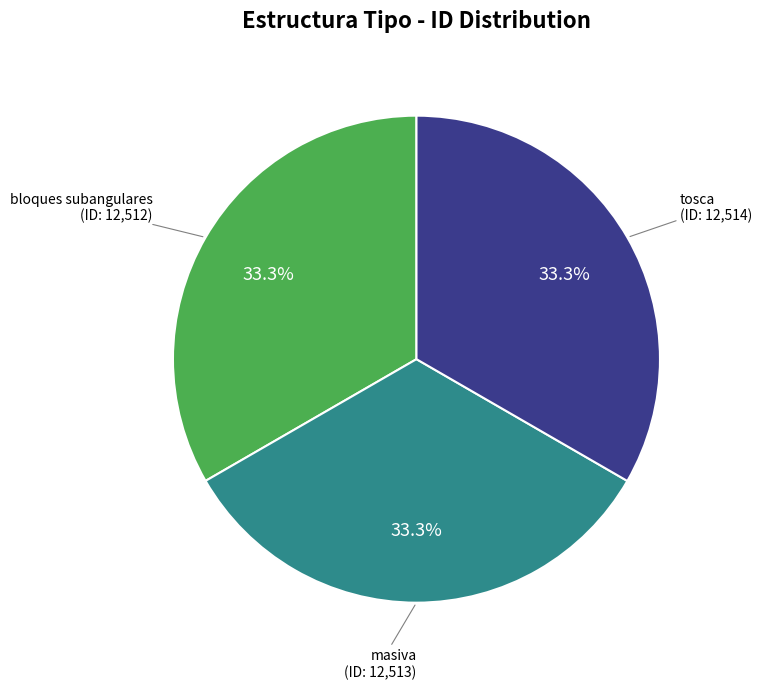

Does any single category account for the majority?

No